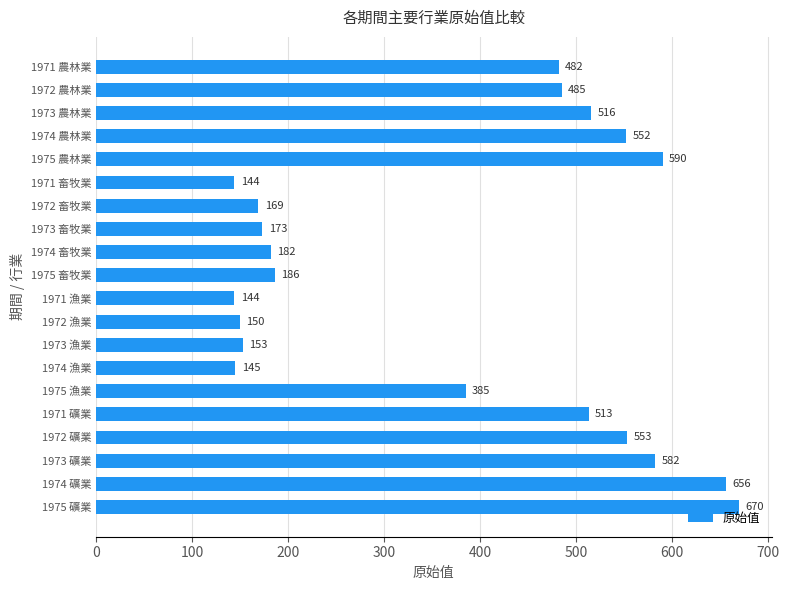

What is the label of the 16th bar from the bottom?

1975 農林業